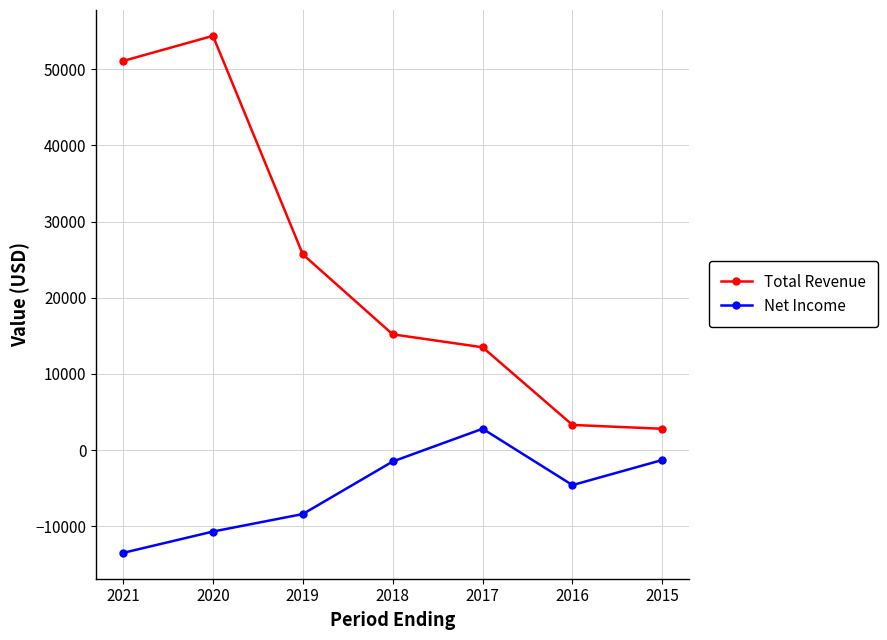

What is the sum of all Net Income values?

-37200